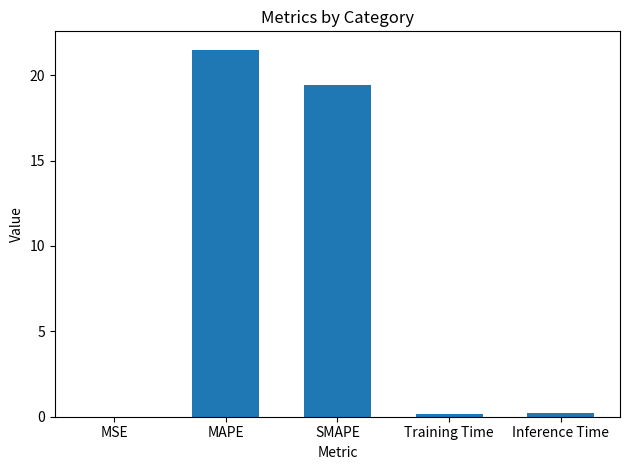

What is the sum of all values?

41.3